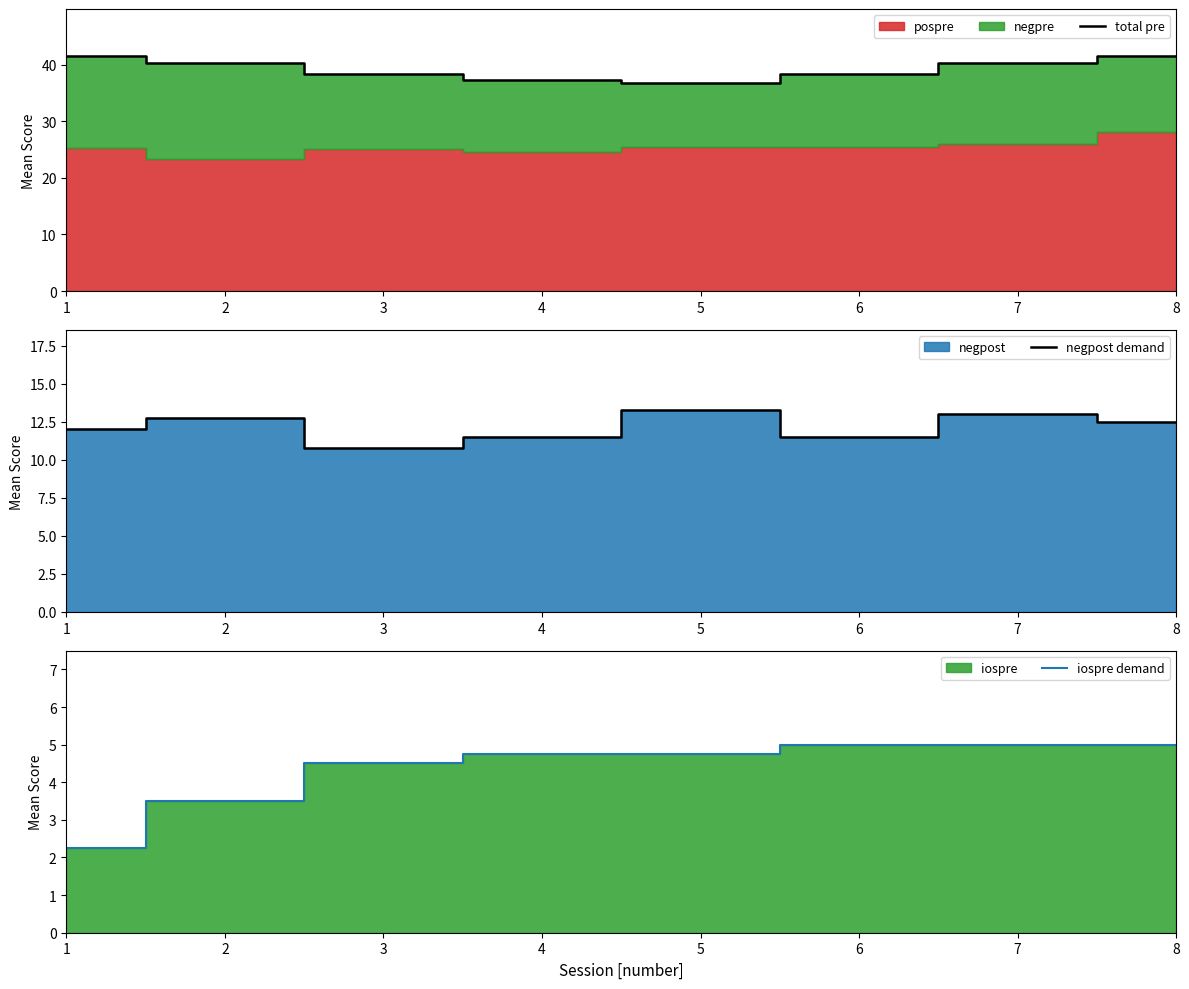

Reading left to right, extract all data points from this chart.

total pre: 41.5	40.2	38.2	37.2	36.8	38.2	40.2	41.5
negpost demand: 12.0	12.8	10.8	11.5	13.2	11.5	13.0	12.5
iospre demand: 2.2	3.5	4.5	4.8	4.8	5.0	5.0	5.0